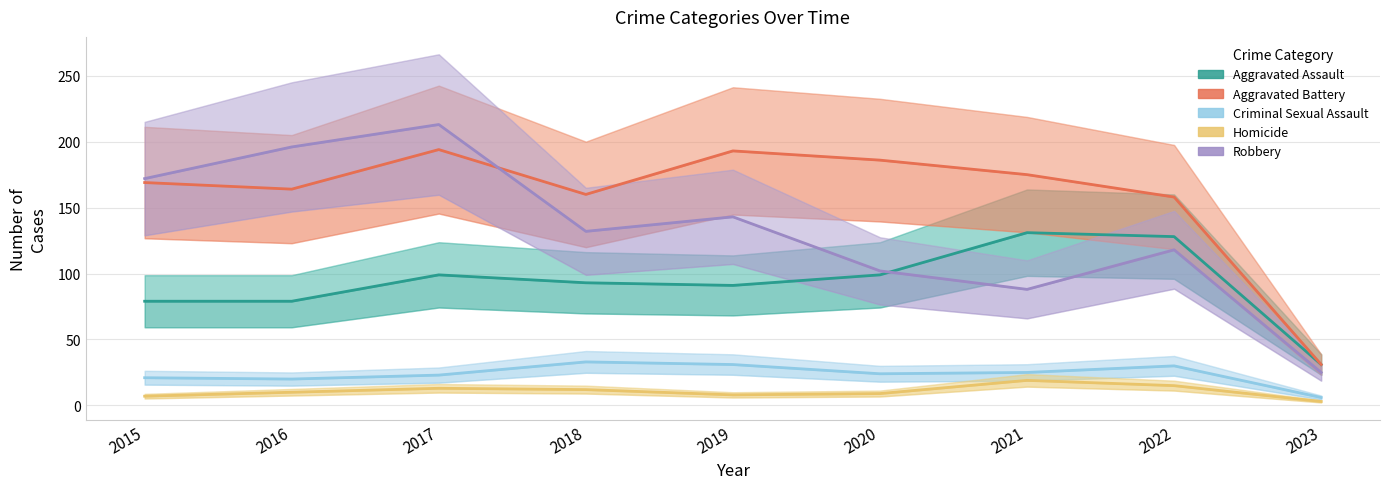

True or false: Homicide and Aggravated Battery intersect in this chart.

False